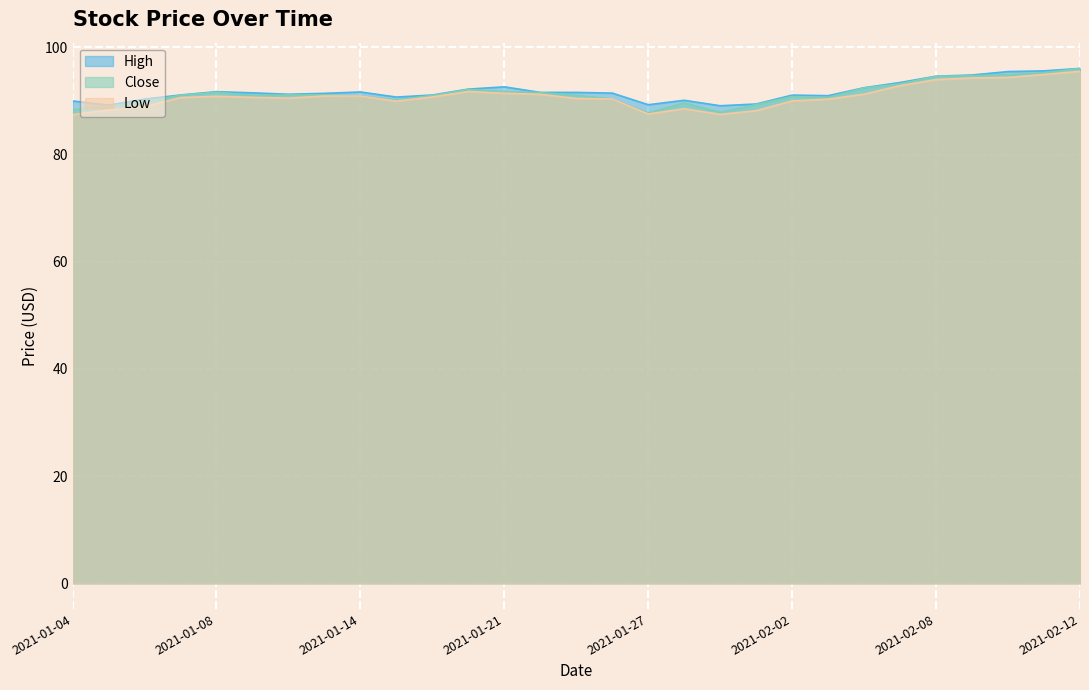

How many categories are shown in the chart?

29